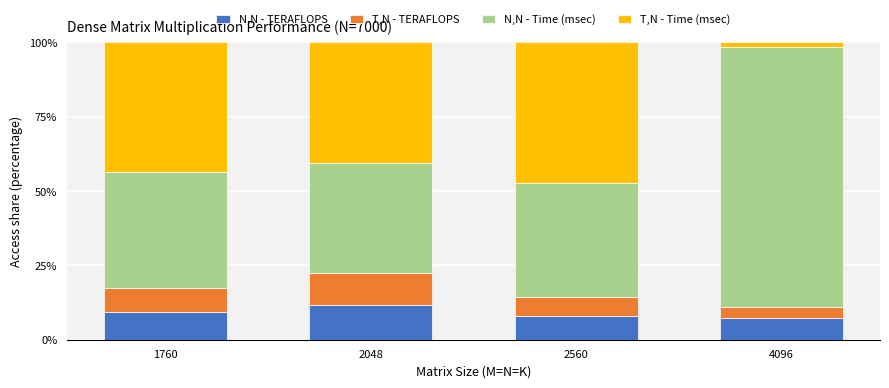

What is the value of the N,N - TERAFLOPS bar at the 1st from the left?

9.2